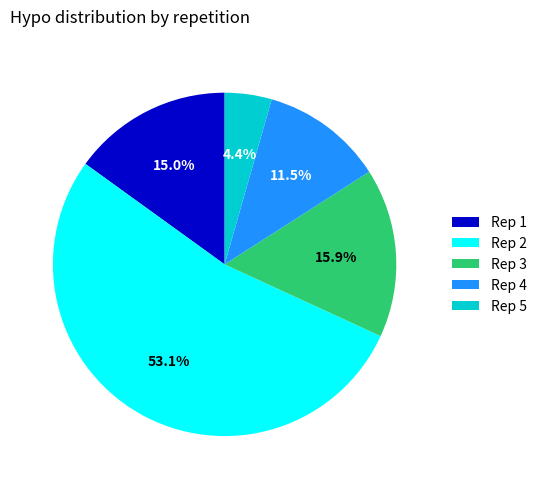

Which category accounts for the majority?

Rep 2